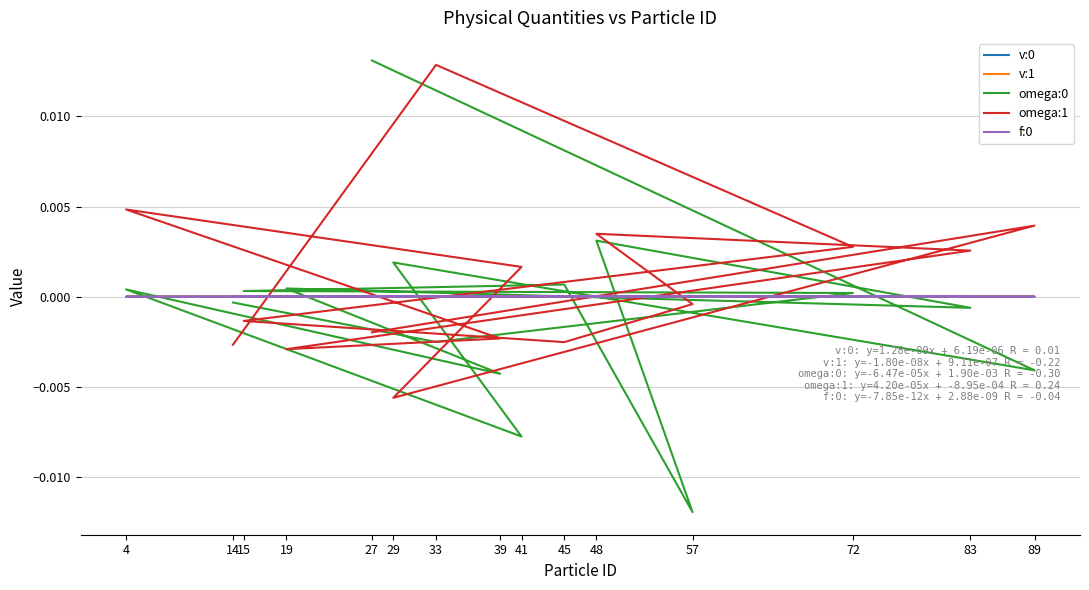

True or false: v:0 and f:0 intersect in this chart.

False